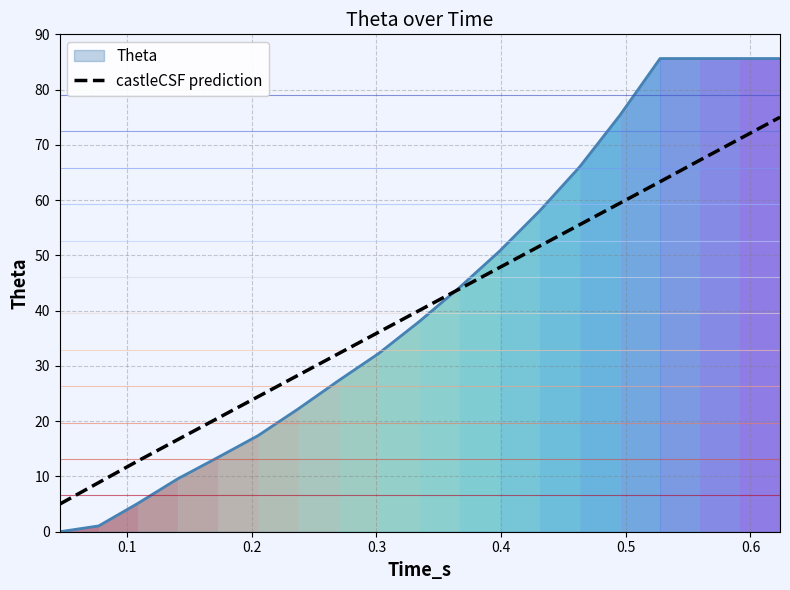

What is the minimum value for castleCSF prediction?

5.0